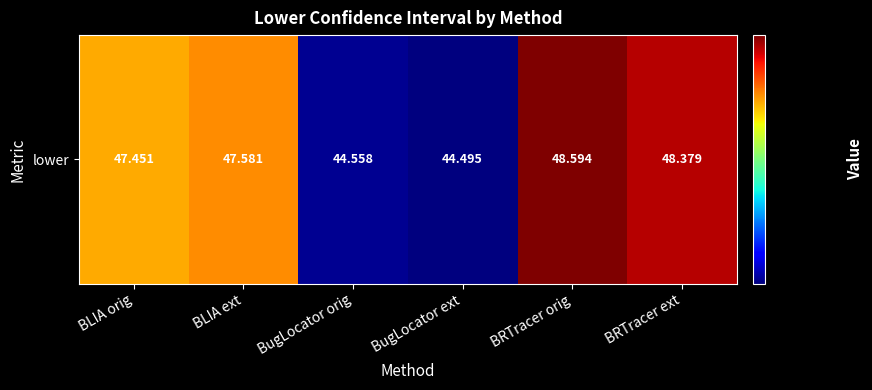

What is the sum of the values at BugLocator ext and BRTracer ext?

92.9